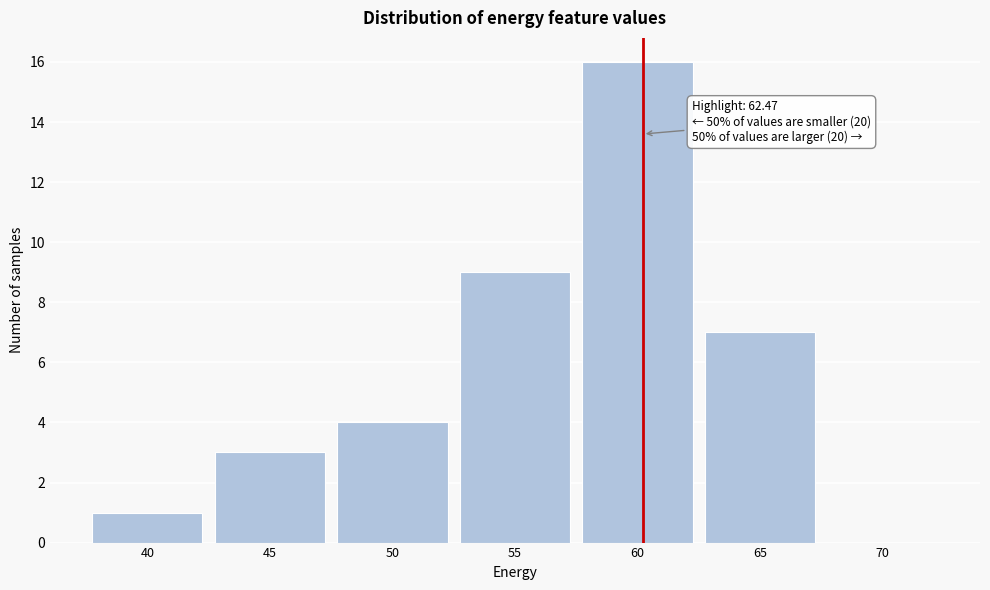

Reading left to right, extract all data points from this chart.

40=1	45=3	50=4	55=9	60=16	65=7	70=0